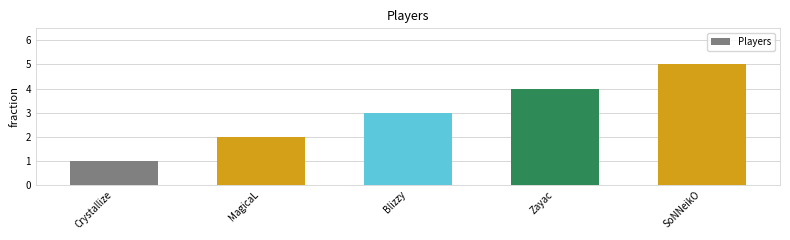

How many bars are there in total?

5